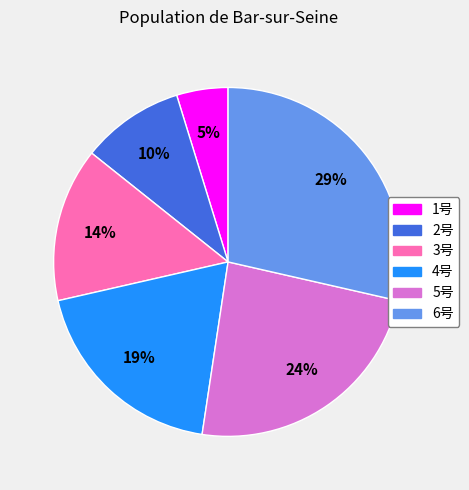

Count the number of slices in the pie.

6